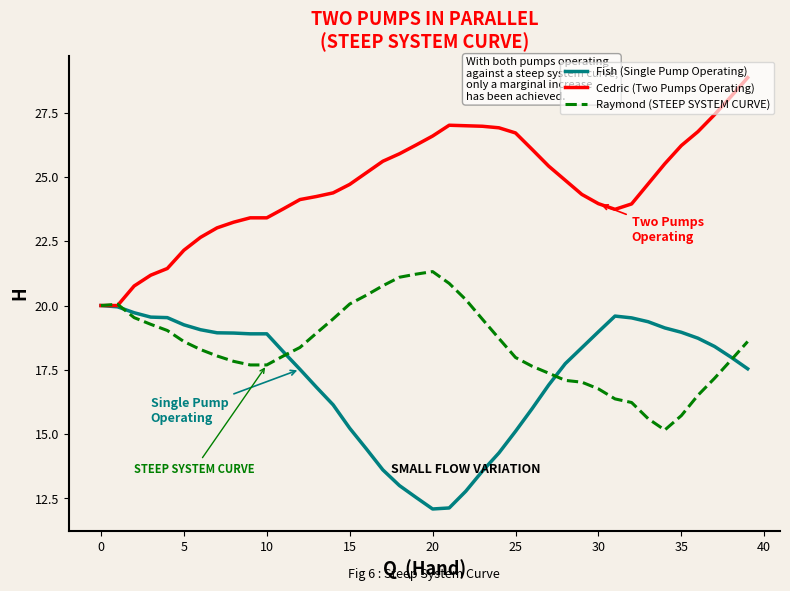

Which series has the largest total across all categories?

Cedric (Two Pumps Operating)